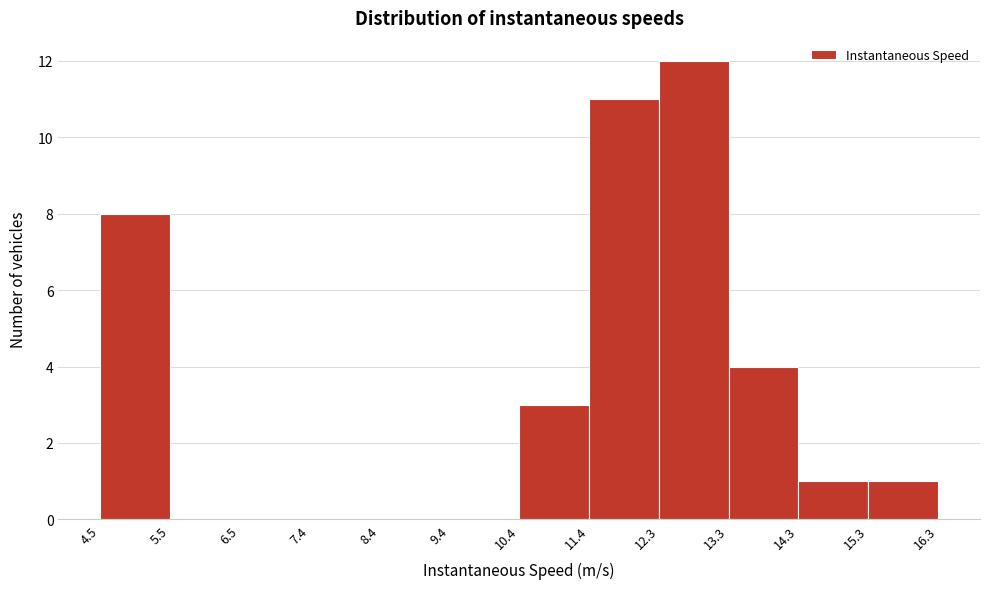

Reading left to right, transcribe this chart: for each bar, give the range it covers on the x-axis and its height. The values are not printed on the chart, so give them approximately, as read against the axis.

4.5 to 5.5: 8
5.5 to 6.5: 0
6.5 to 7.4: 0
7.4 to 8.4: 0
8.4 to 9.4: 0
9.4 to 10.4: 0
10.4 to 11.4: 3
11.4 to 12.3: 11
12.3 to 13.3: 12
13.3 to 14.3: 4
14.3 to 15.3: 1
15.3 to 16.3: 1